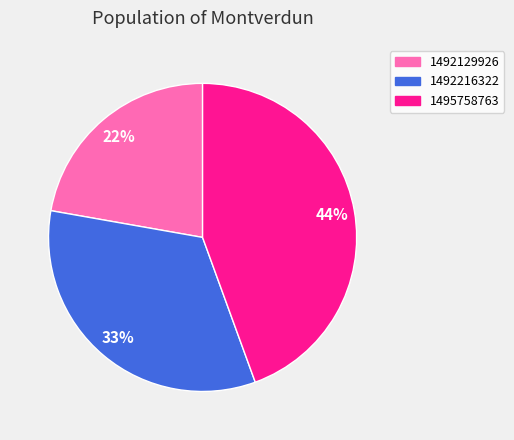

The 1492216322 slice represents 47% of the pie. True or false?

False